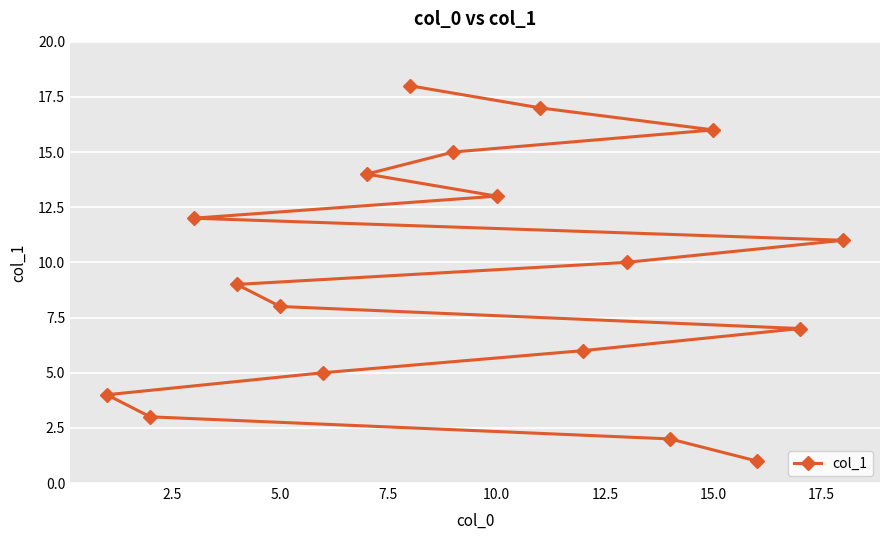

The value at 5.0 is 8. True or false?

True